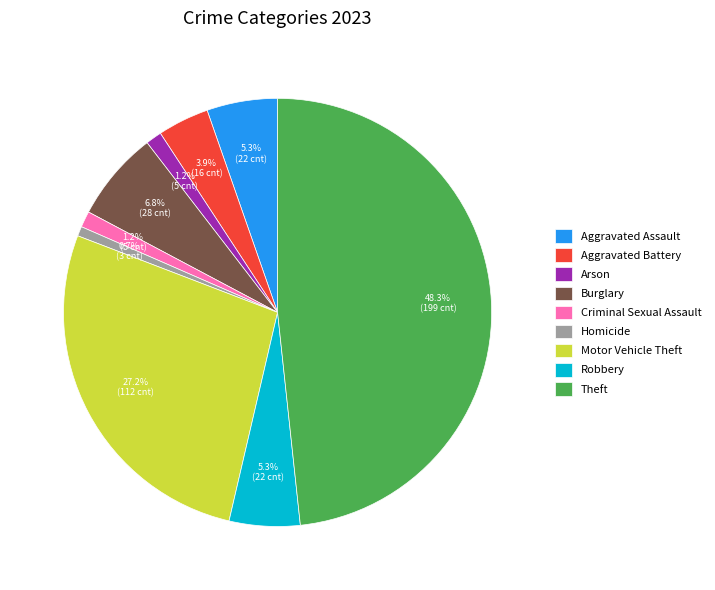

Does any single category account for the majority?

No